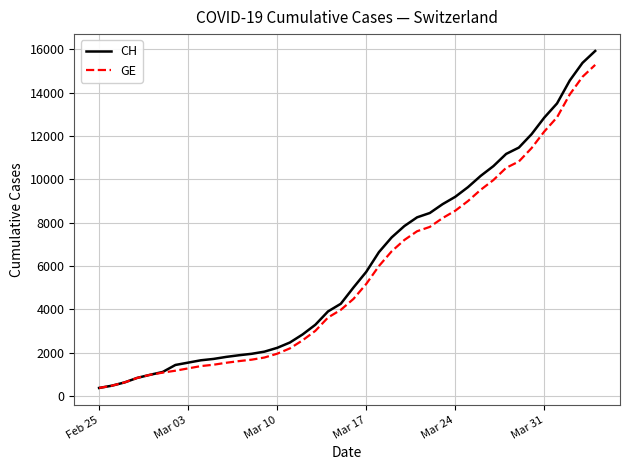

Which series has the widest spread of values?

CH